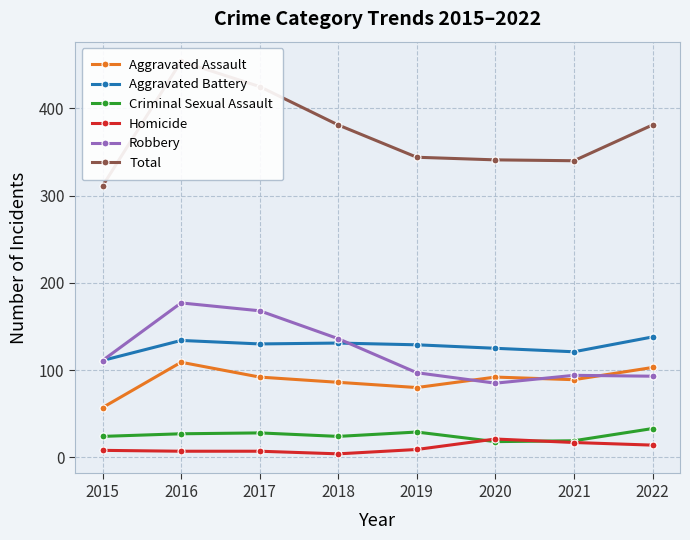

What is the spread (max minus min) of values at 2016?

447